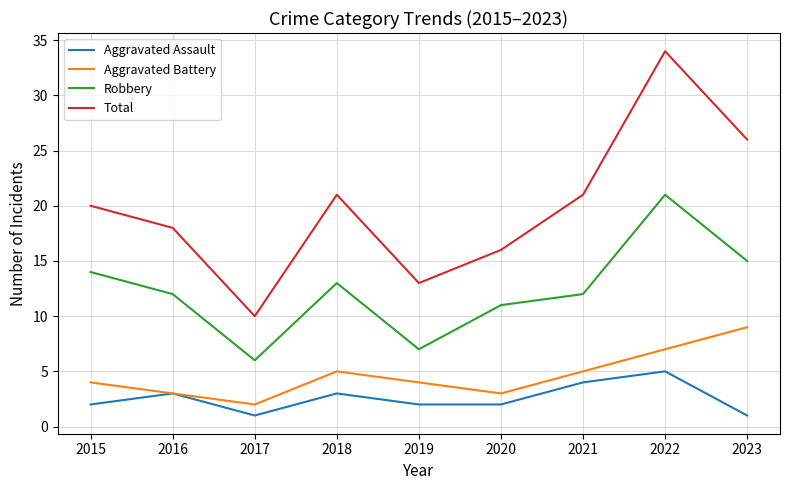

Is the value of Robbery at 2018 greater than the value of Aggravated Assault at 2017?

Yes